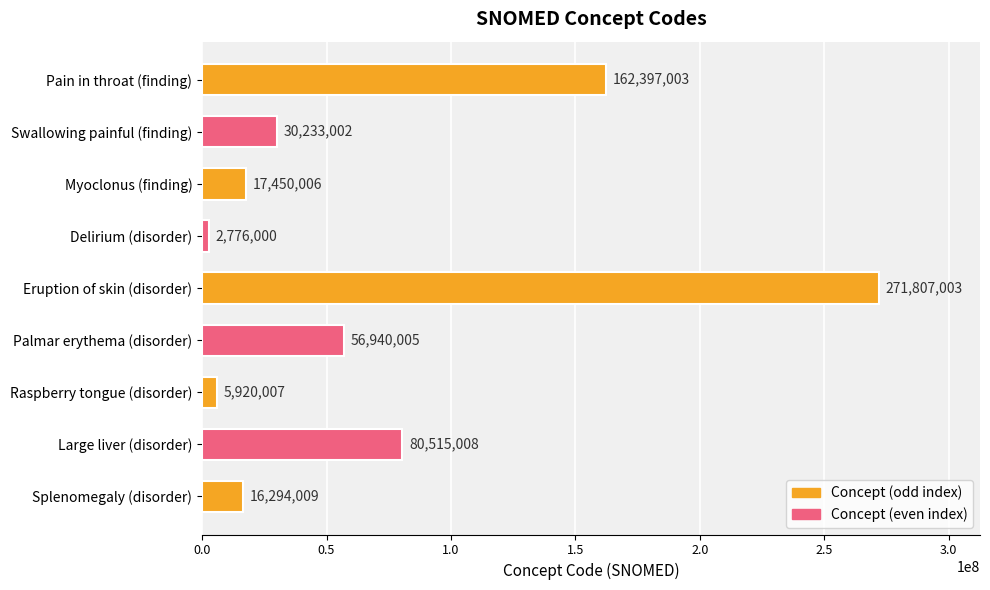

How many values are below 30233002?

4